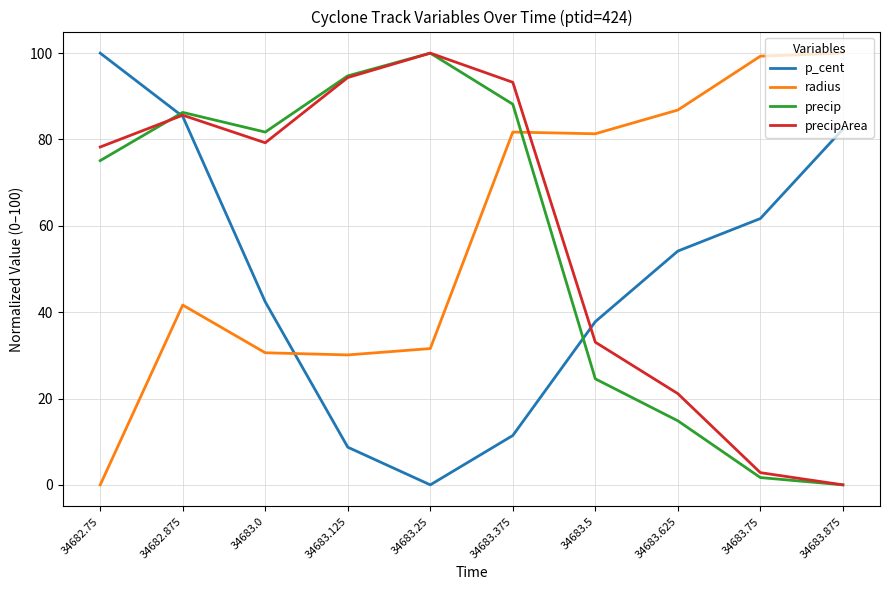

At which category does precipArea reach its first local peak?

34682.875